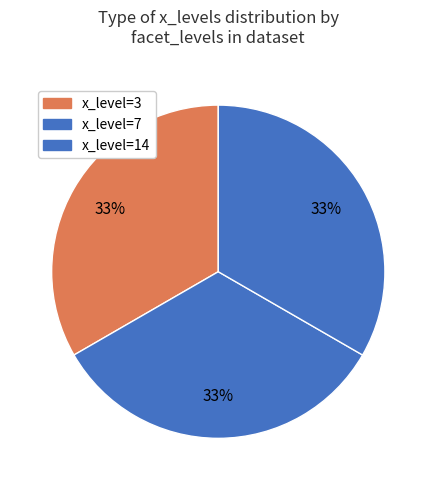

What is the largest slice in the pie chart?

3